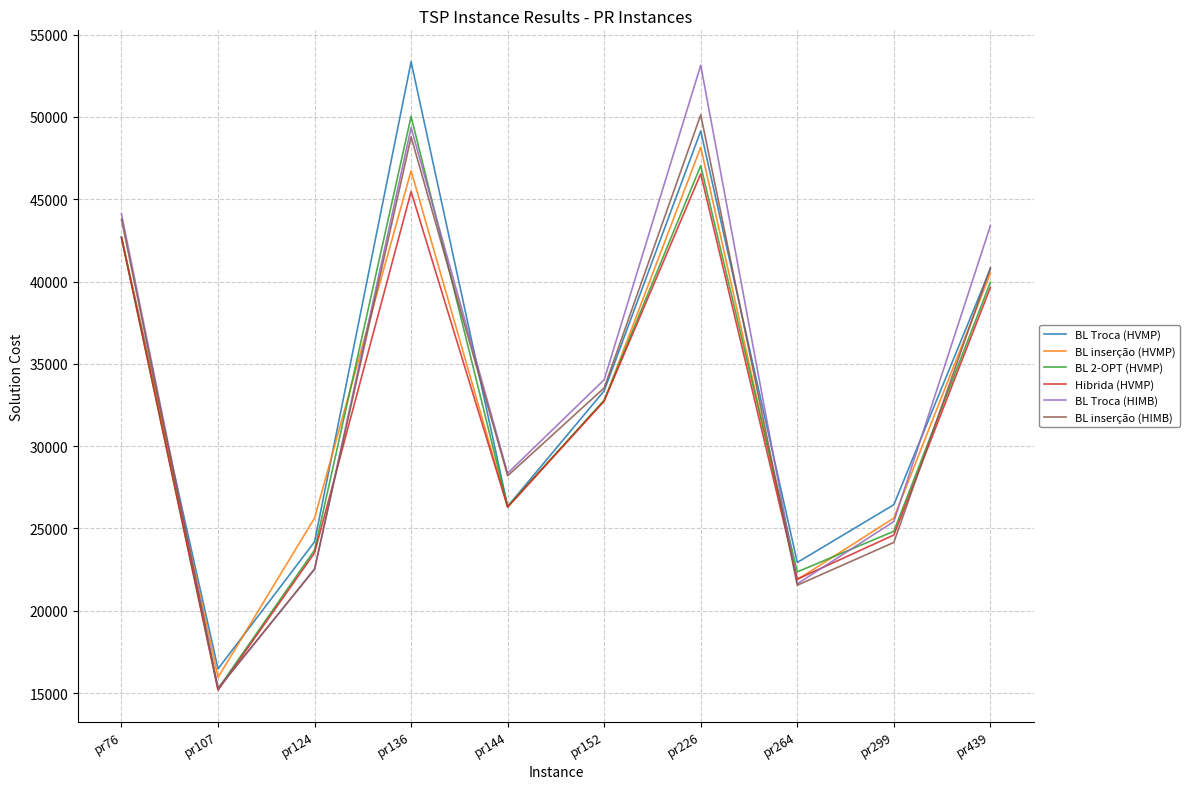

Which series ends up on top after the final intersection of BL Troca (HVMP) and BL Troca (HIMB)?

BL Troca (HIMB)